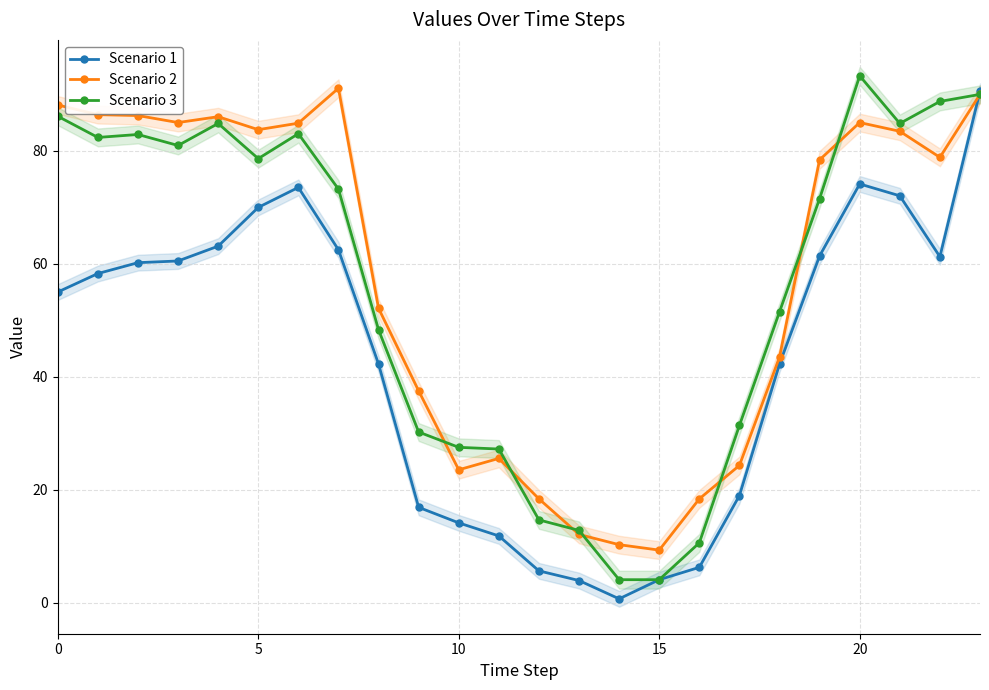

The Scenario 2 series shows 85.0 at 20. True or false?

True